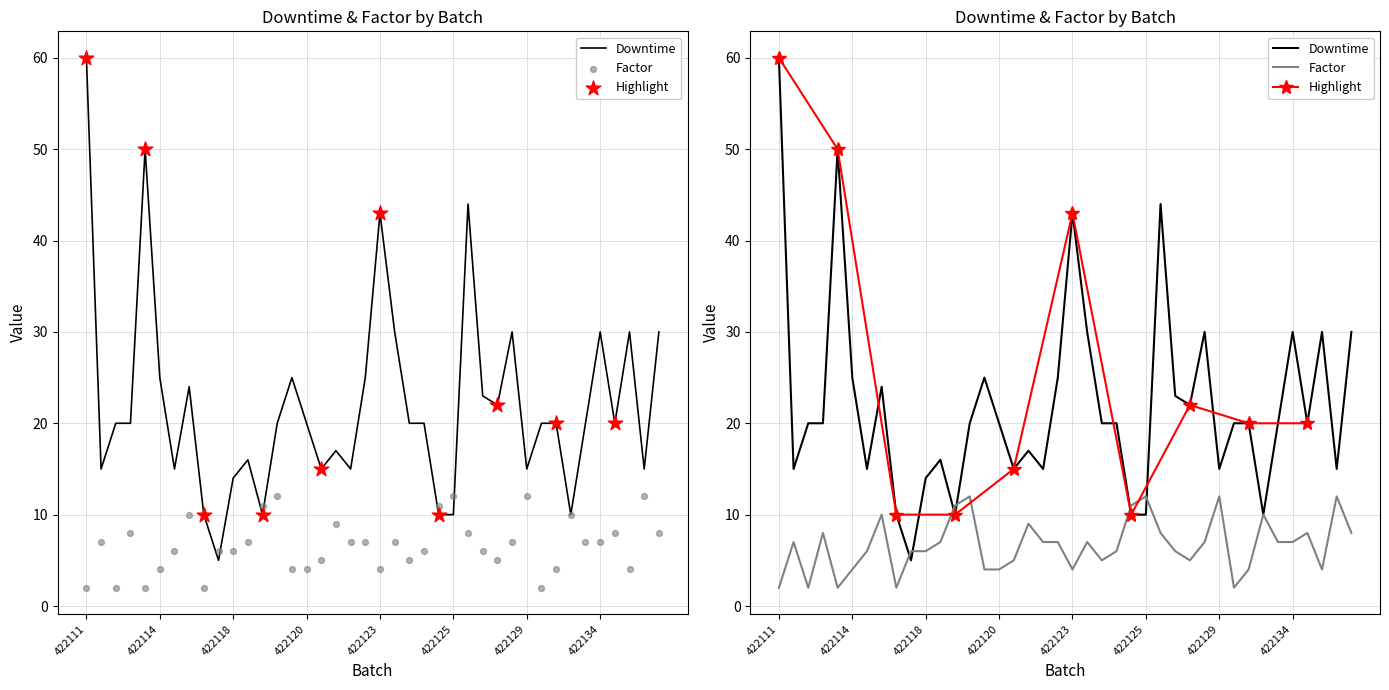

Which series contains the highest Y value?

Downtime